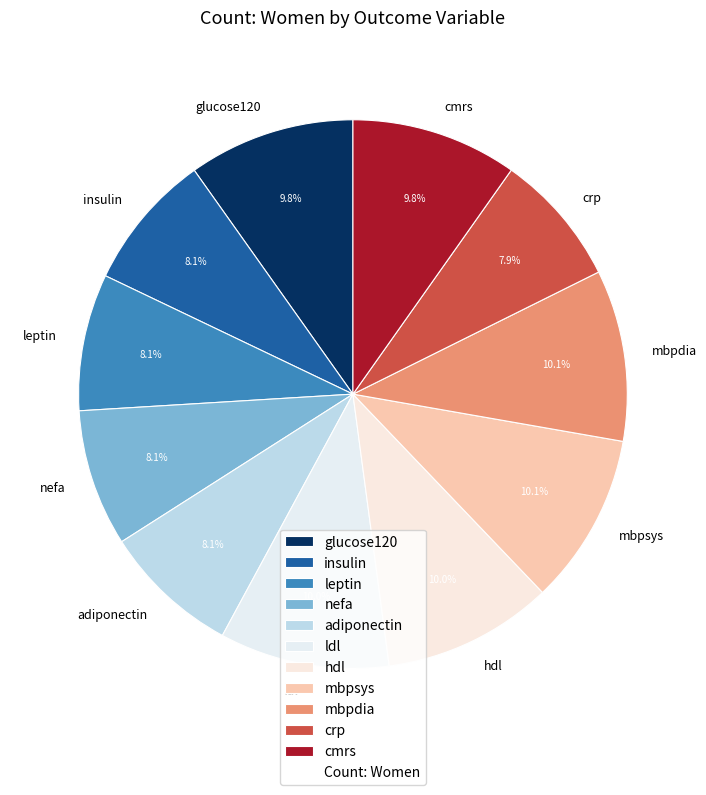

Count the number of slices in the pie.

11